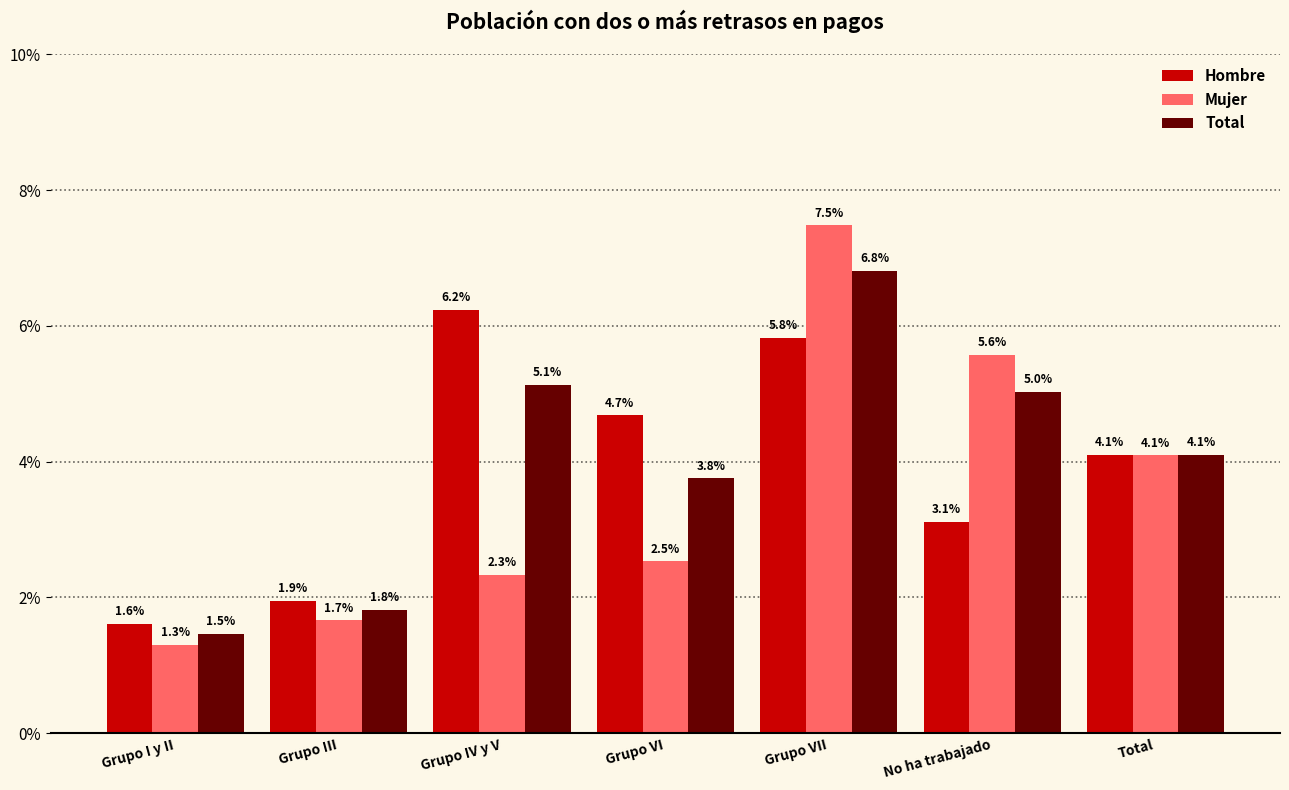

Rank the series by their average value, from highest to lowest.

Total, Hombre, Mujer